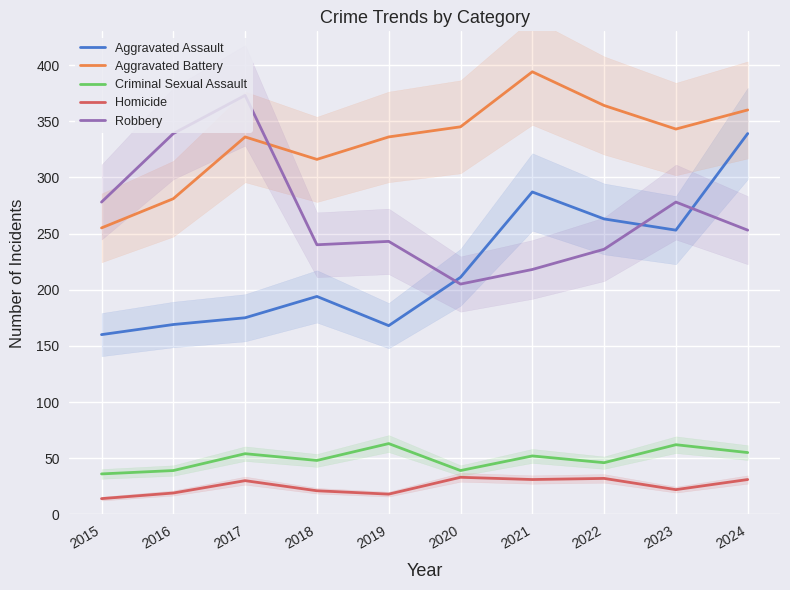

Reading right to left, transcribe all the data shown in this chart.

Aggravated Assault: 339	253	263	287	211	168	194	175	169	160
Aggravated Battery: 360	343	364	394	345	336	316	336	281	255
Criminal Sexual Assault: 55	62	46	52	39	63	48	54	39	36
Homicide: 31	22	32	31	33	18	21	30	19	14
Robbery: 253	278	236	218	205	243	240	373	339	278